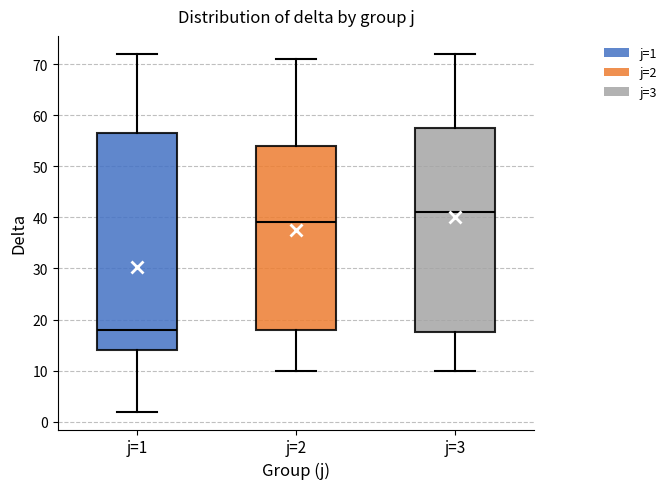

Reading left to right, transcribe this box plot: for each box, give where its median line is, the range the box spans, and where its two whiskers end, as read against the y-axis. The values are not printed on the chart, so give them approximately, as read against the axis.

j=1: median 18, box 14 to 57, whiskers 2 to 72
j=2: median 39, box 18 to 54, whiskers 10 to 71
j=3: median 41, box 18 to 58, whiskers 10 to 72